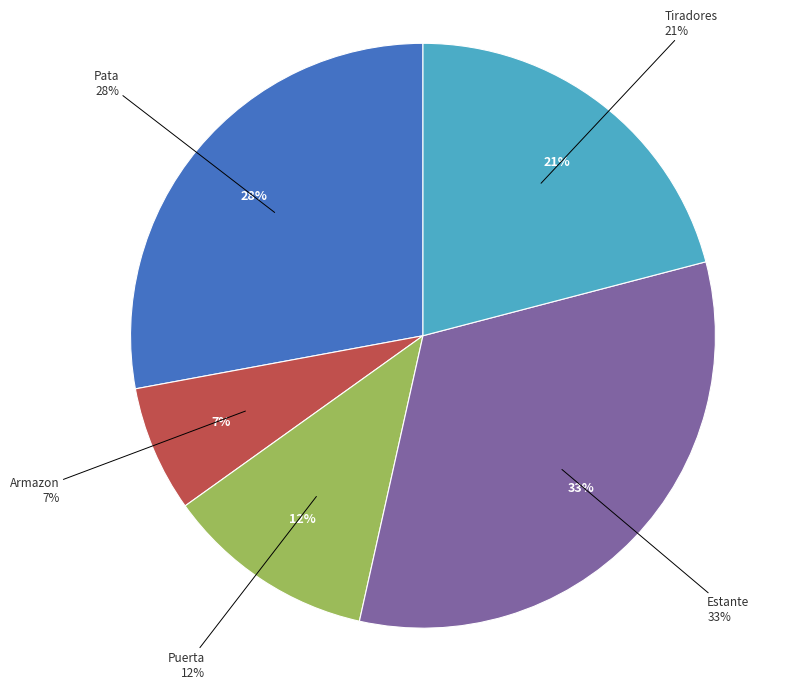

Rank the categories by value from highest to lowest.

Estante, Pata, Tiradores, Puerta, Armazon